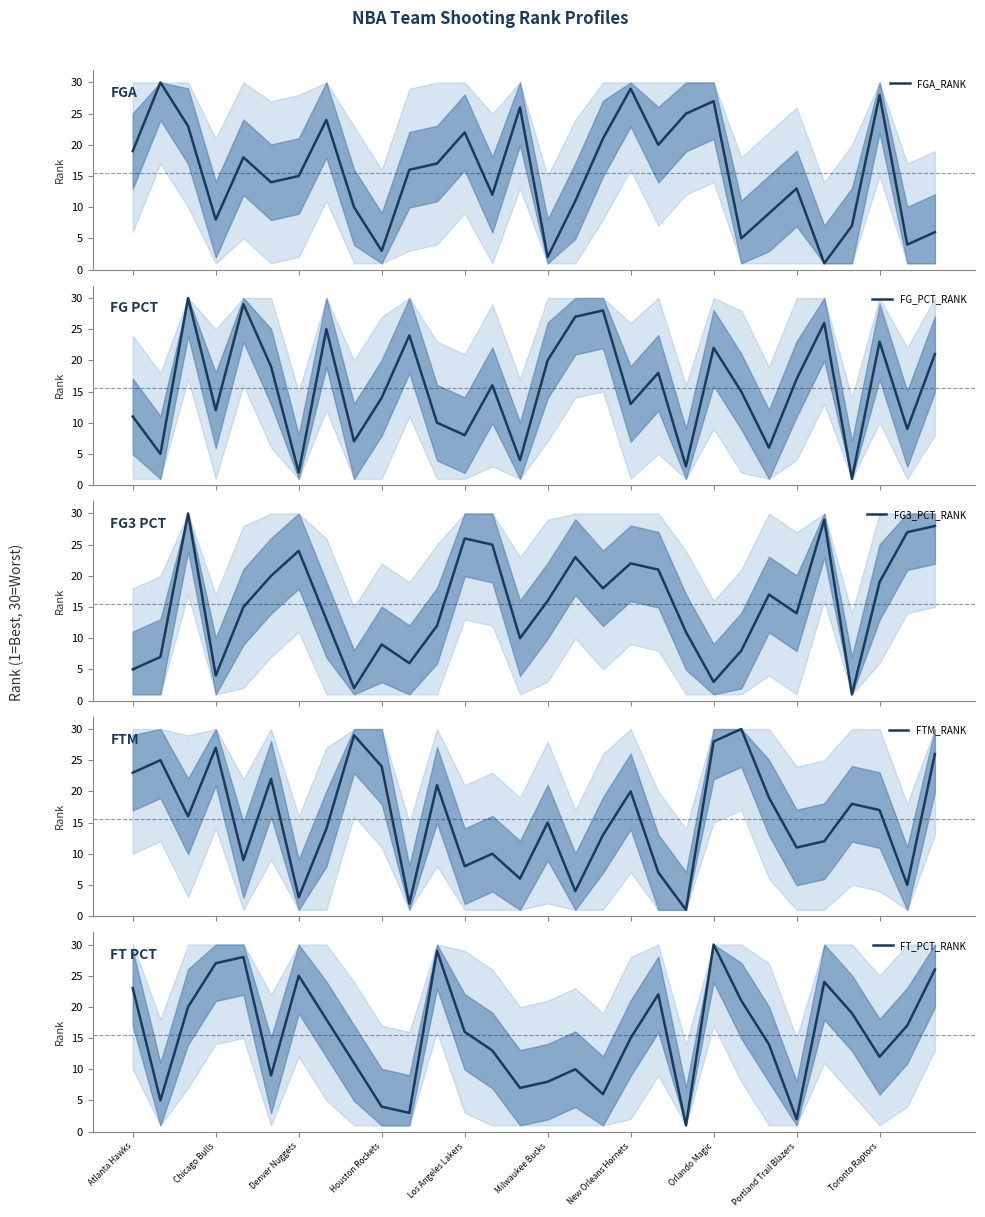

True or false: FT_PCT_RANK has a value of 0 at 20.

False